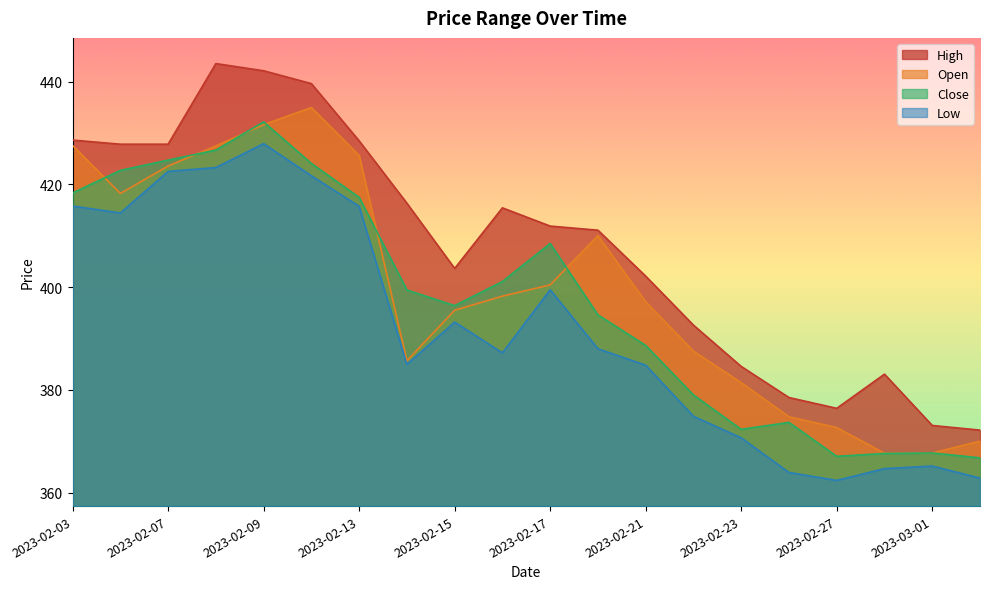

Which has a higher value, 2023-03-02 or 2023-02-22?

2023-02-22